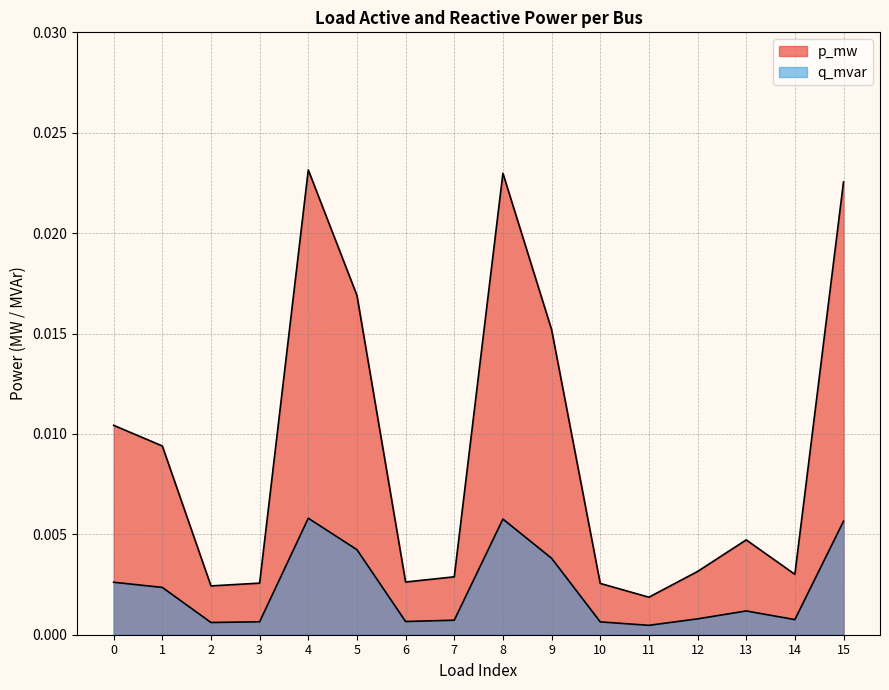

True or false: p_mw has more than 0 interior local peaks.

True